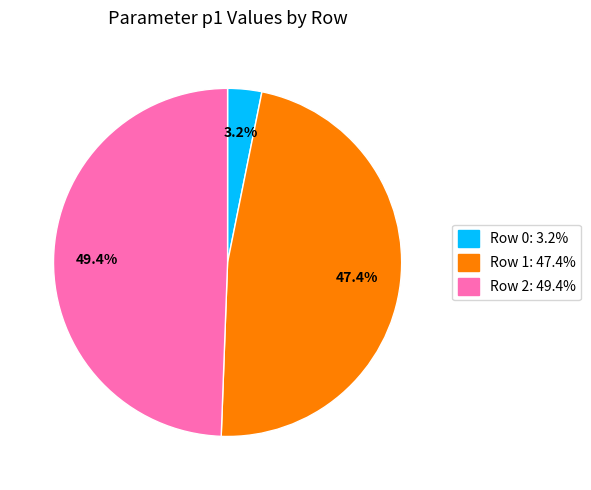

Between Row 0 and Row 1, which is larger?

Row 1